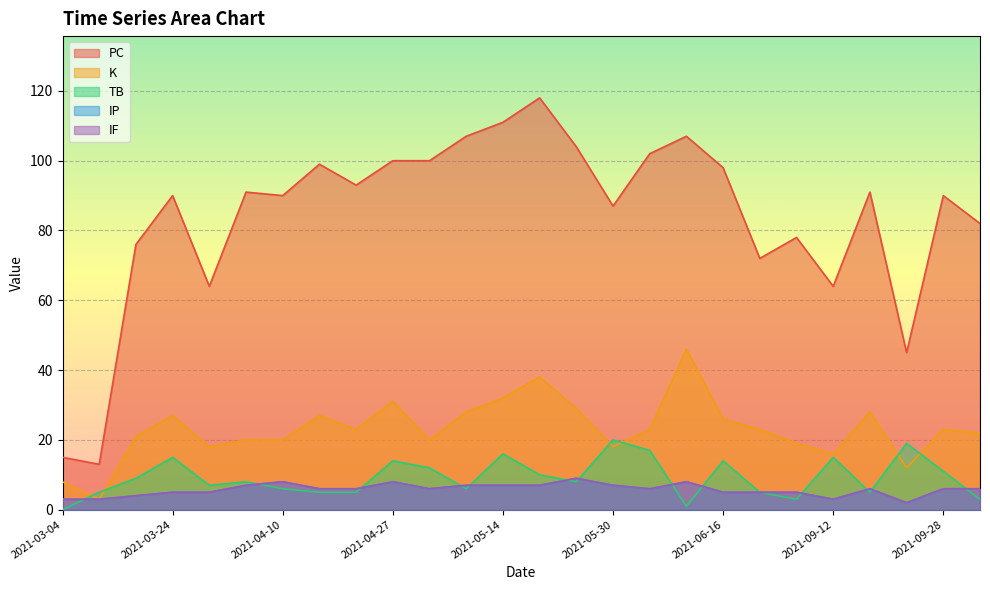

What is the average value of the K series?

23